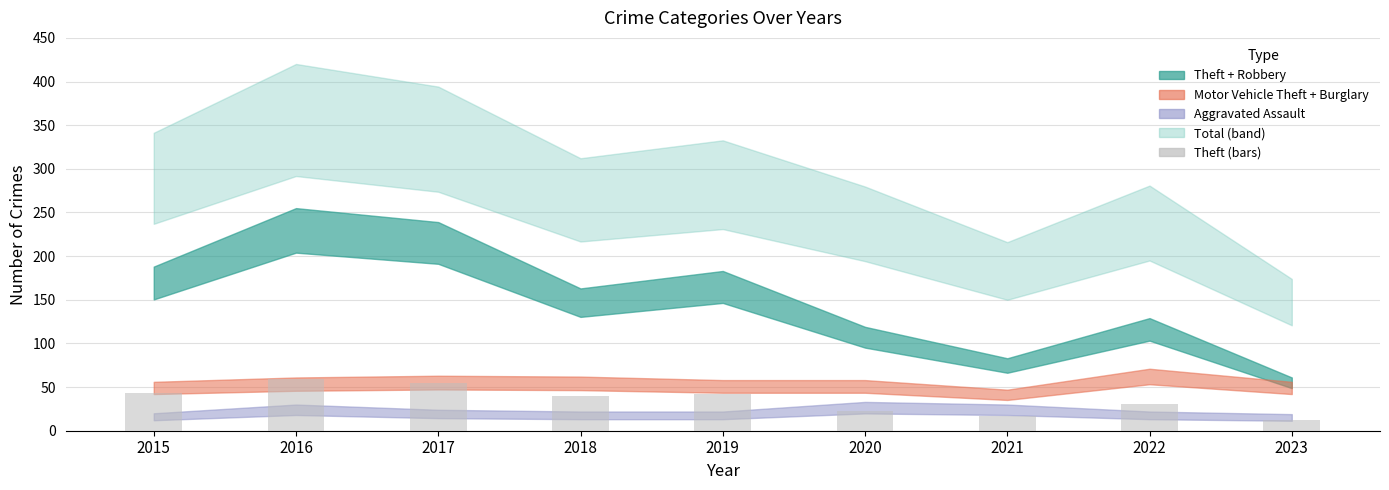

Where does the data first go above 40?

2015